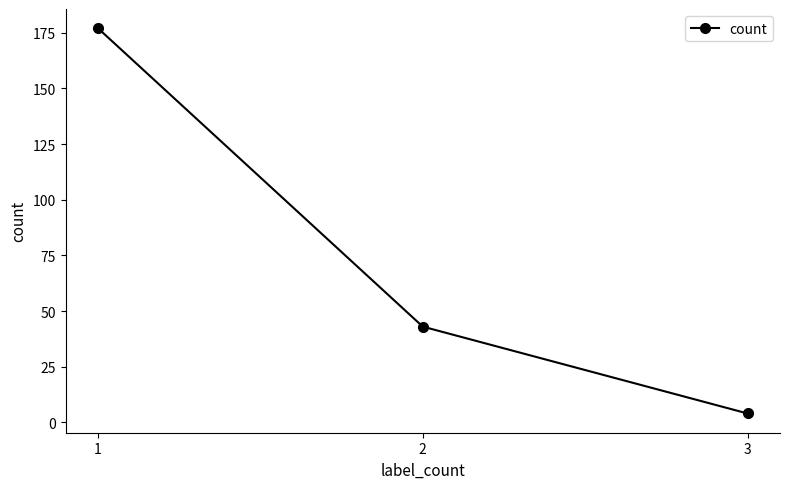

Count the number of data series in this chart.

1